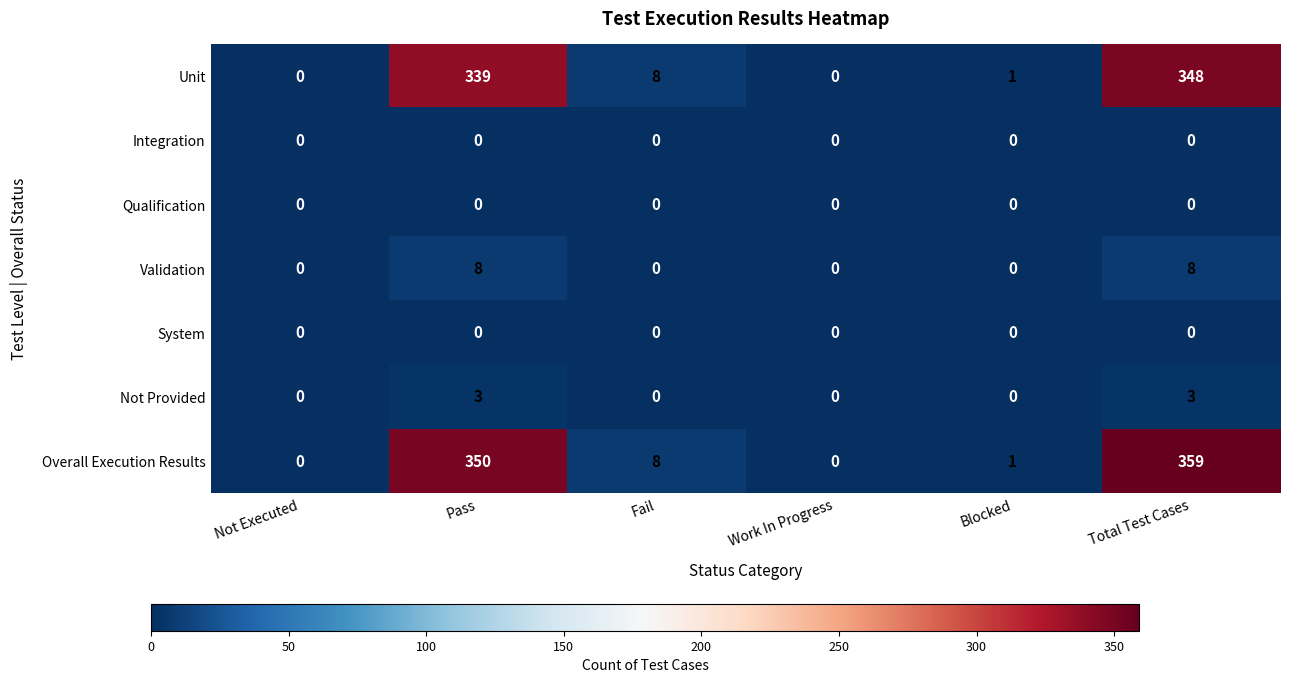

What is the maximum value shown in the chart?

359